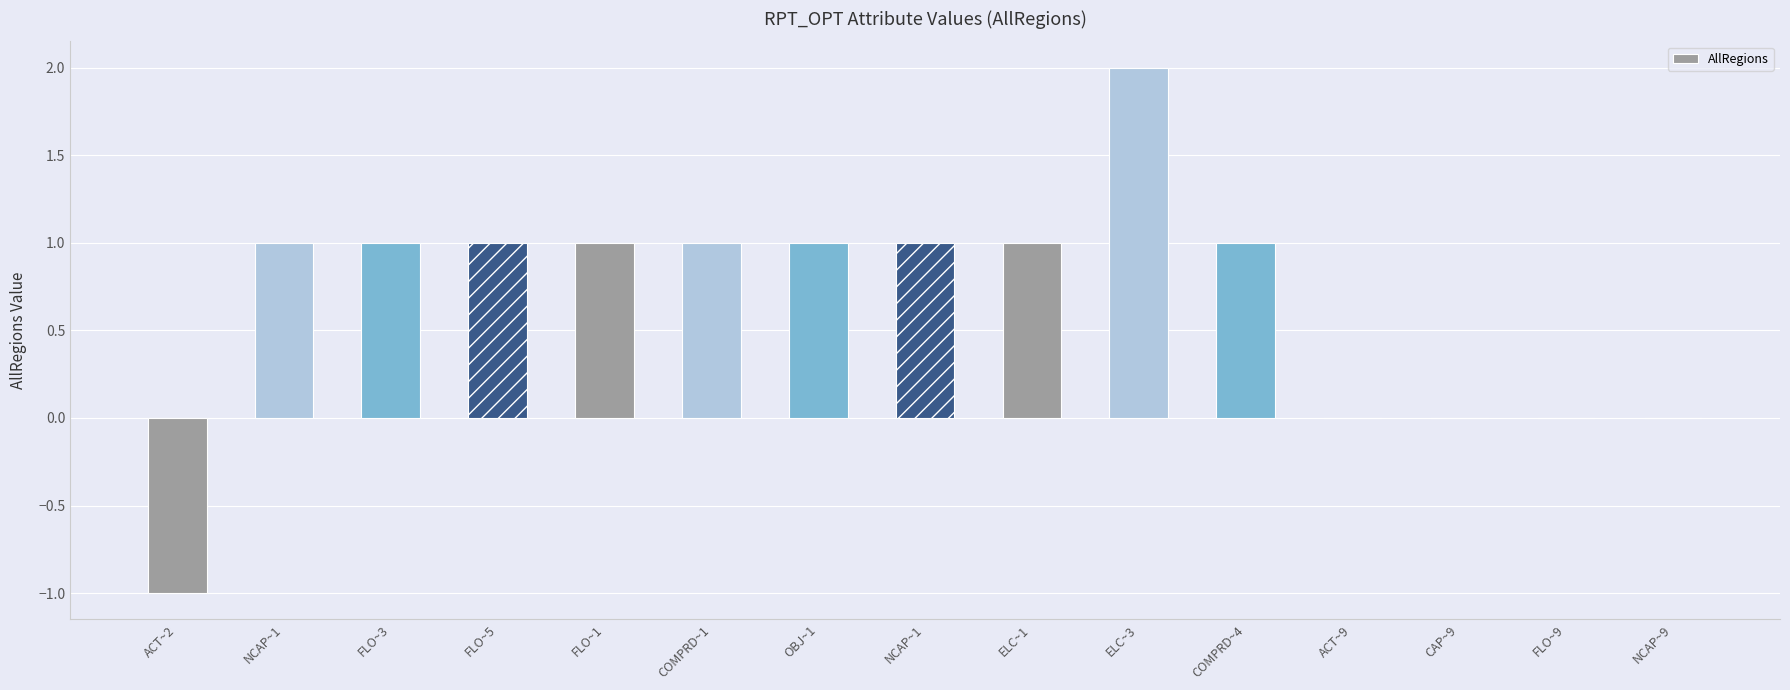

Is it true that the value at COMPRD~4 is 1.6?

False